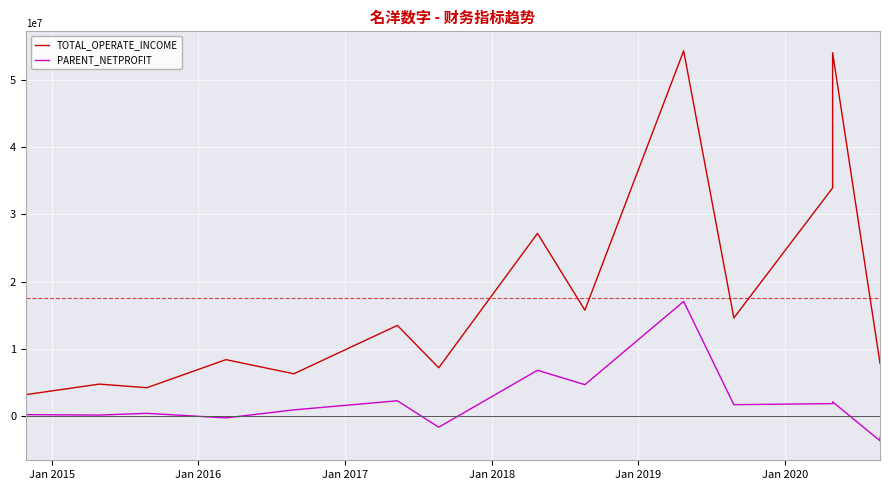

How many categories are shown in the chart?

15